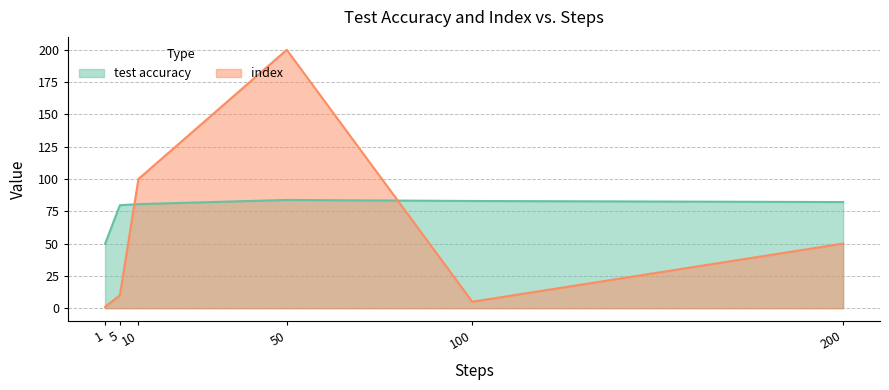

What is the average value of the index series?

61.0